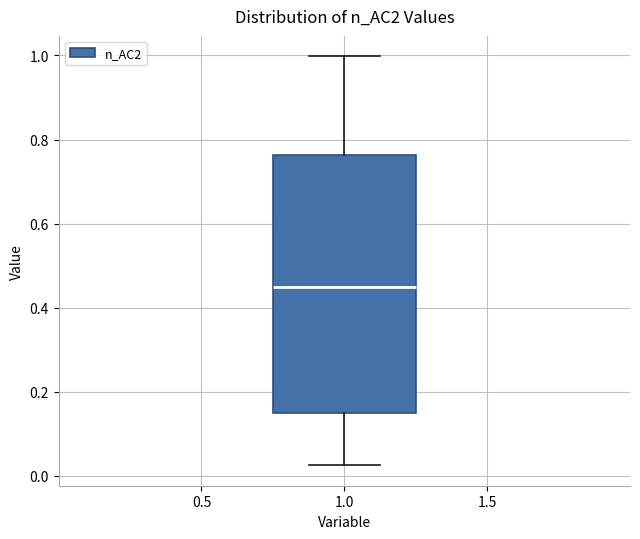

Transcribe this box plot: give where the median line is, the range the box spans, and where the two whiskers end, as read against the y-axis. The values are not printed on the chart, so give them approximately, as read against the axis.

median 0.46, box 0.14 to 0.76, whiskers 0.02 to 1.00